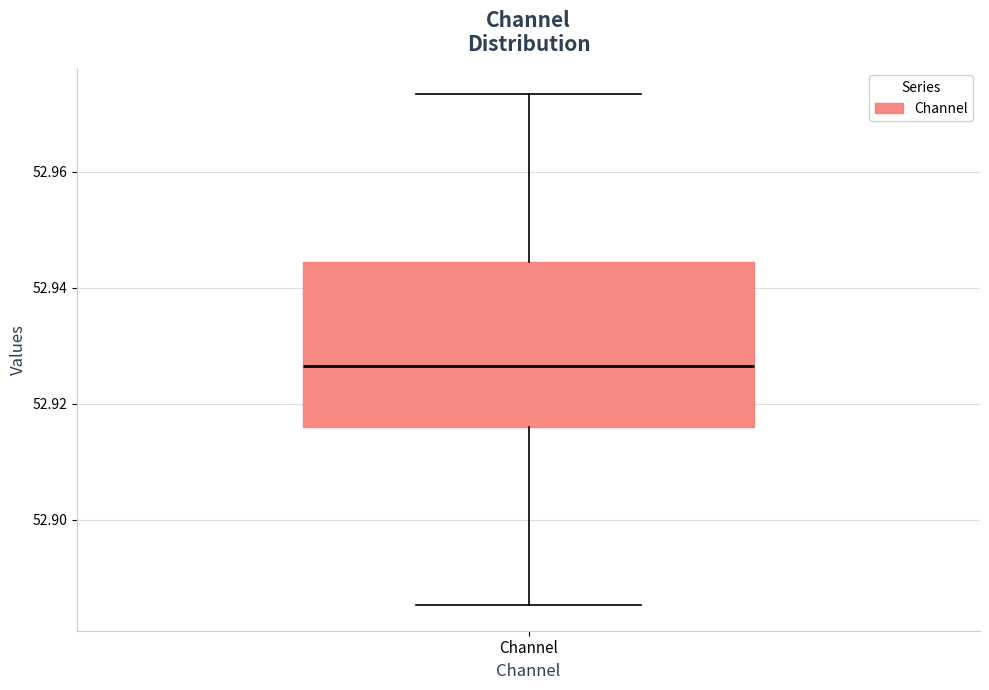

Read this box plot against the y-axis: the position of the median line, the range covered by the box, and the ends of both whiskers. The values are not printed on the chart, so give them approximately, as read against the axis.

median 52.926, box 52.916 to 52.944, whiskers 52.886 to 52.974